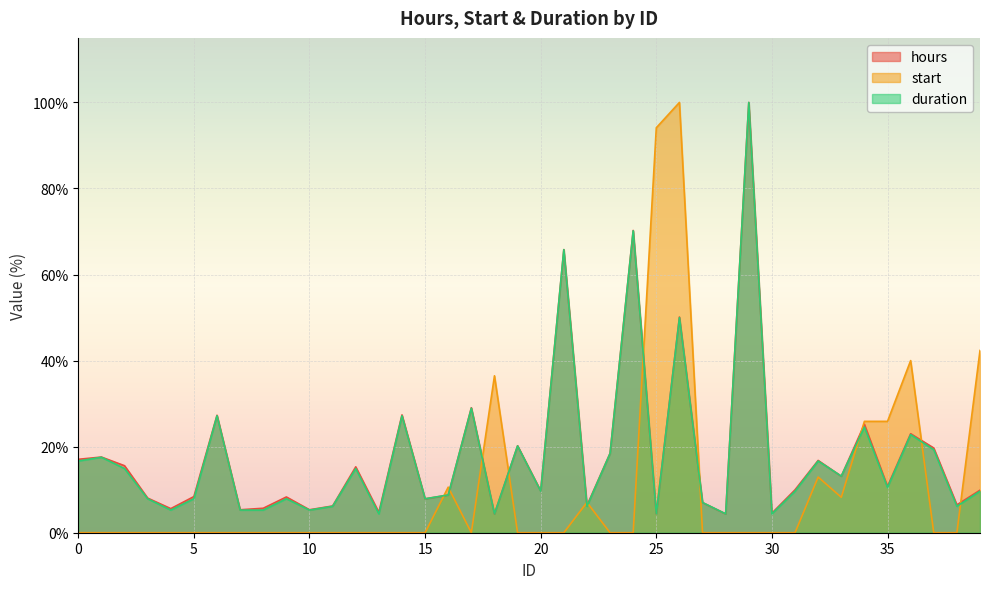

Which series has the widest spread of values?

start